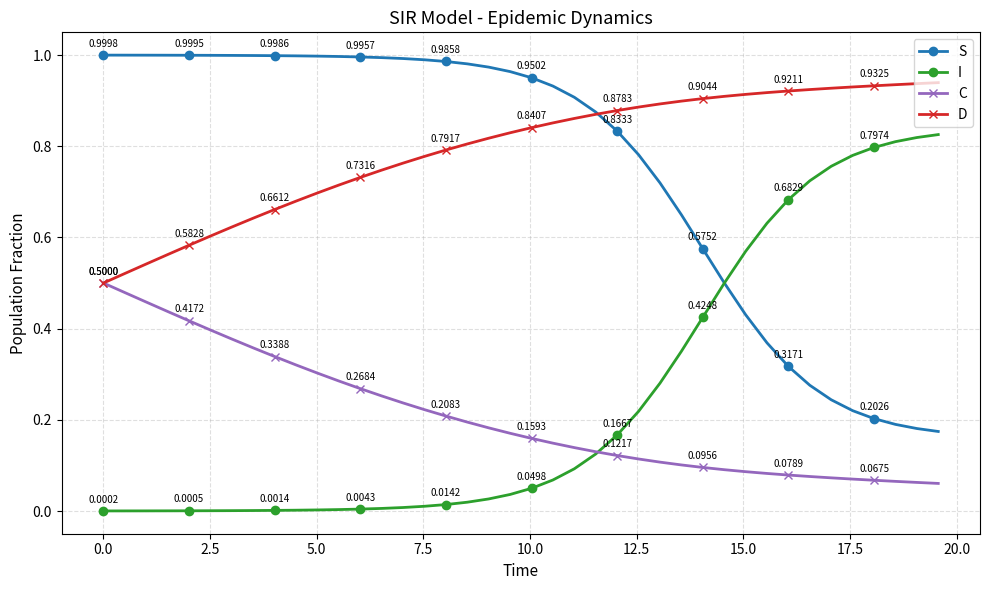

True or false: S and C cross at least once.

False